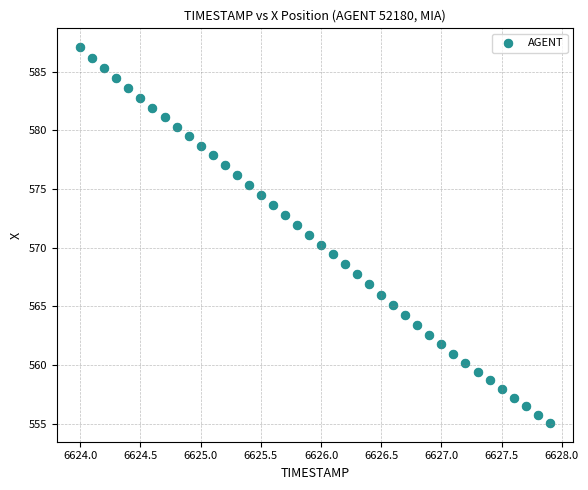

What is the range of Y values (max minus min)?

32.0